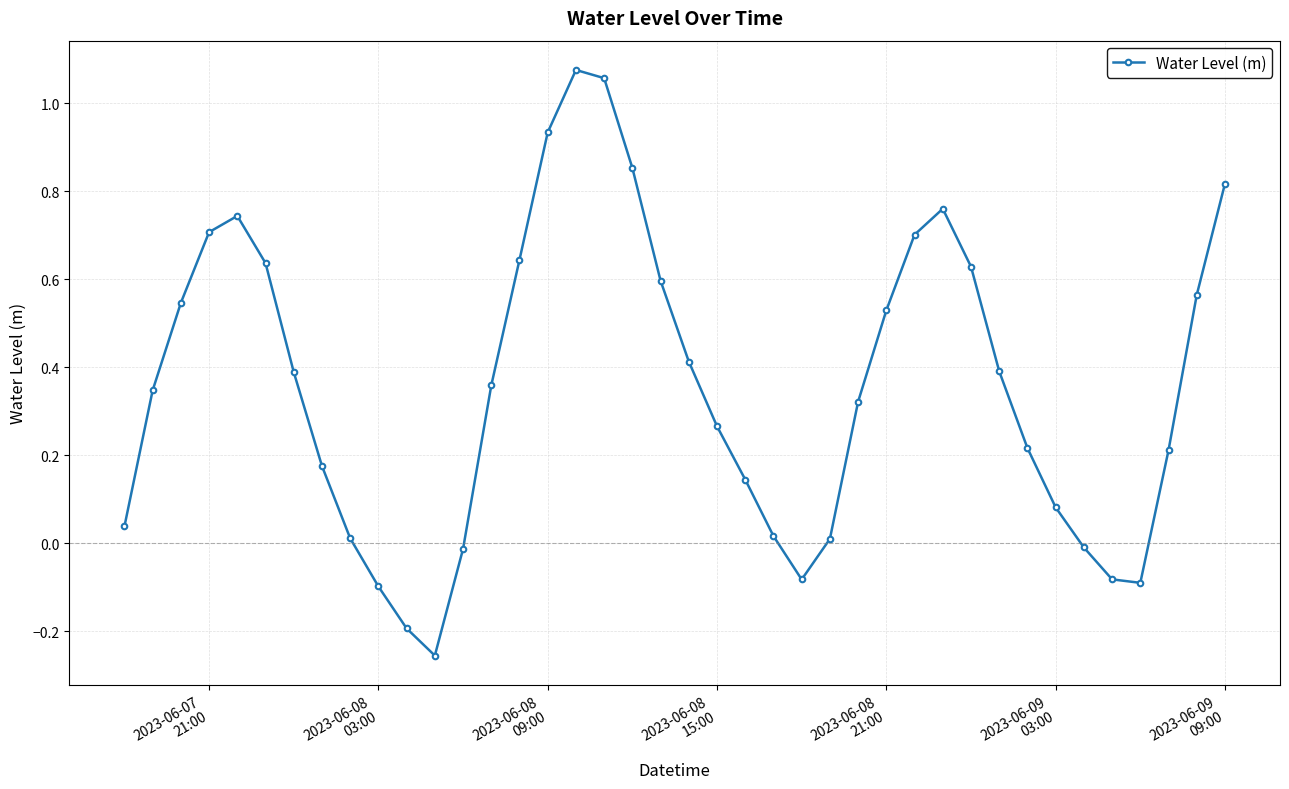

What is the difference between the maximum and minimum values?

1.3